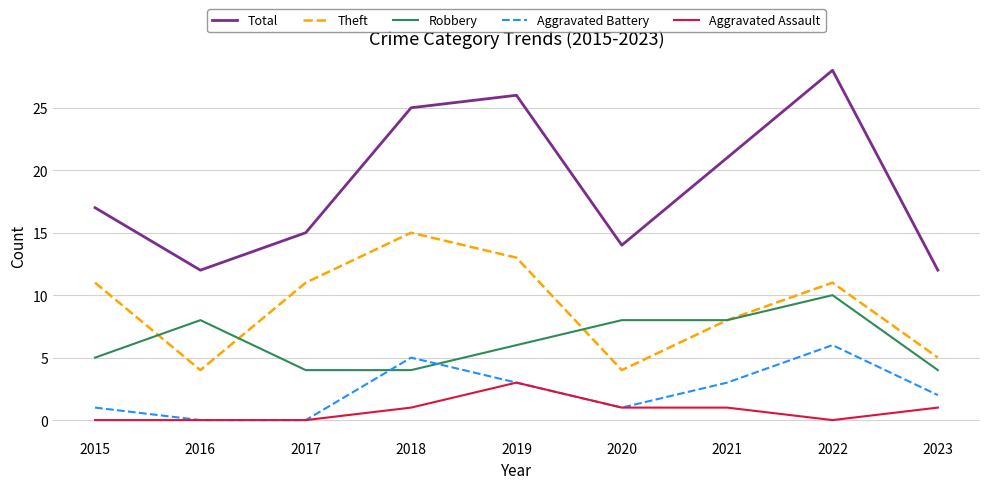

True or false: Theft and Aggravated Battery intersect in this chart.

False